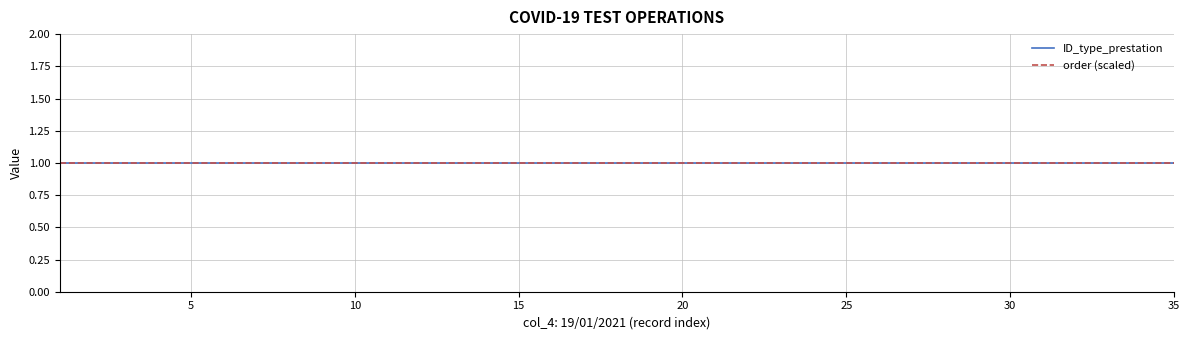

Which category has the highest value across all series?

19/01/2021